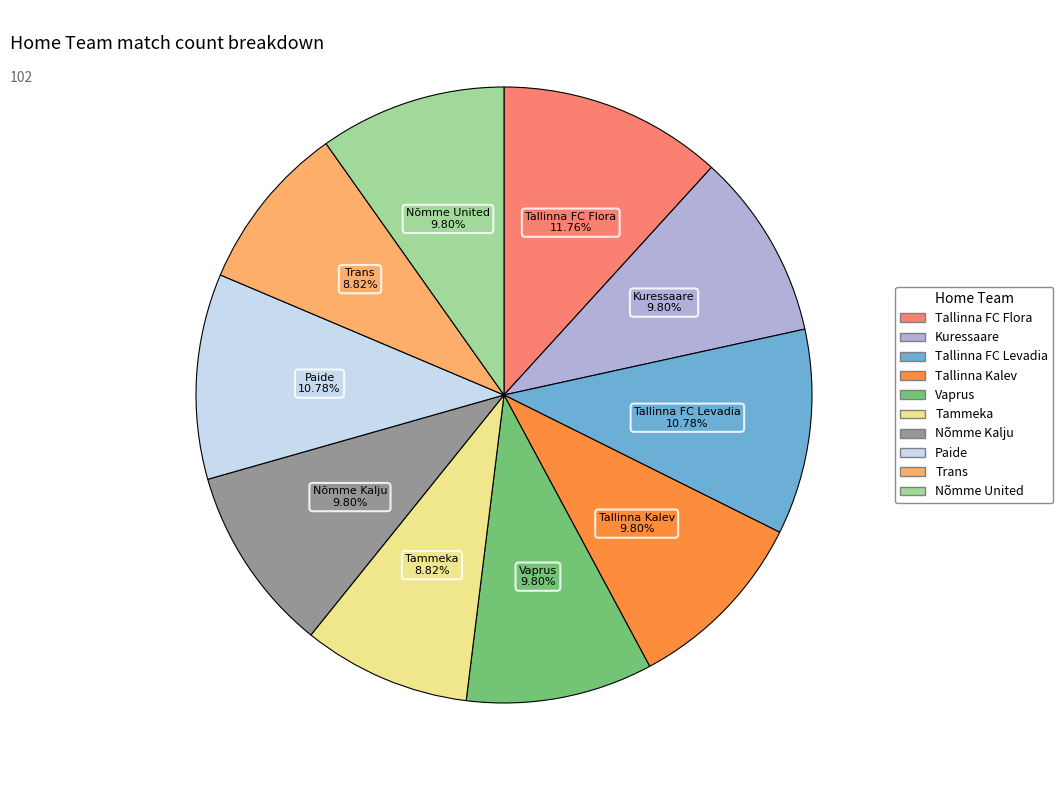

Which slice is the largest?

Tallinna FC Flora